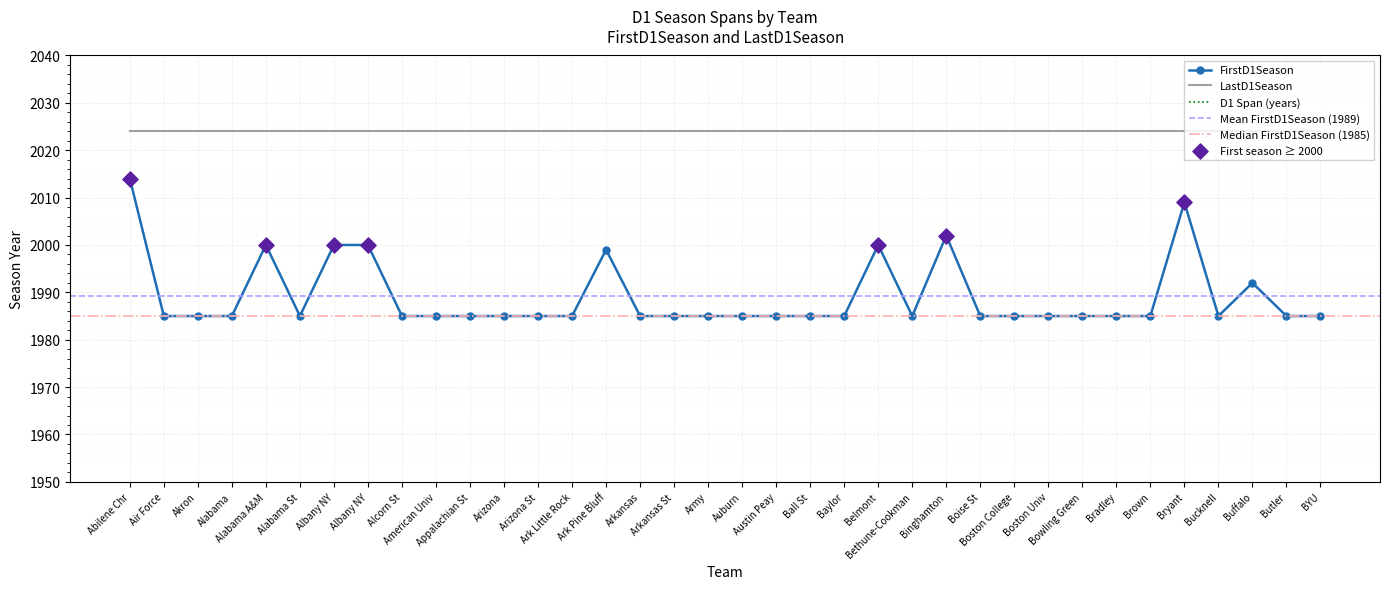

What is the change in value from Ark Pine Bluff to Arkansas St?

-14